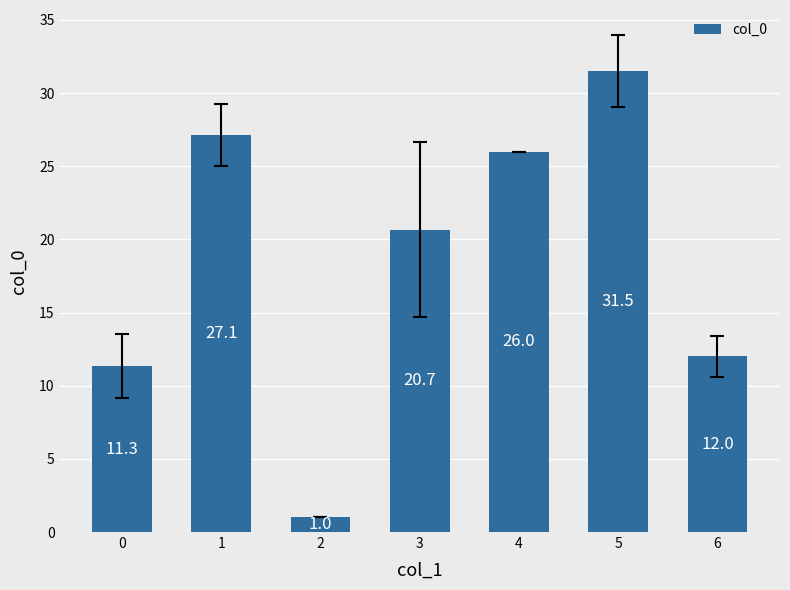

What is the smallest value displayed?

1.0